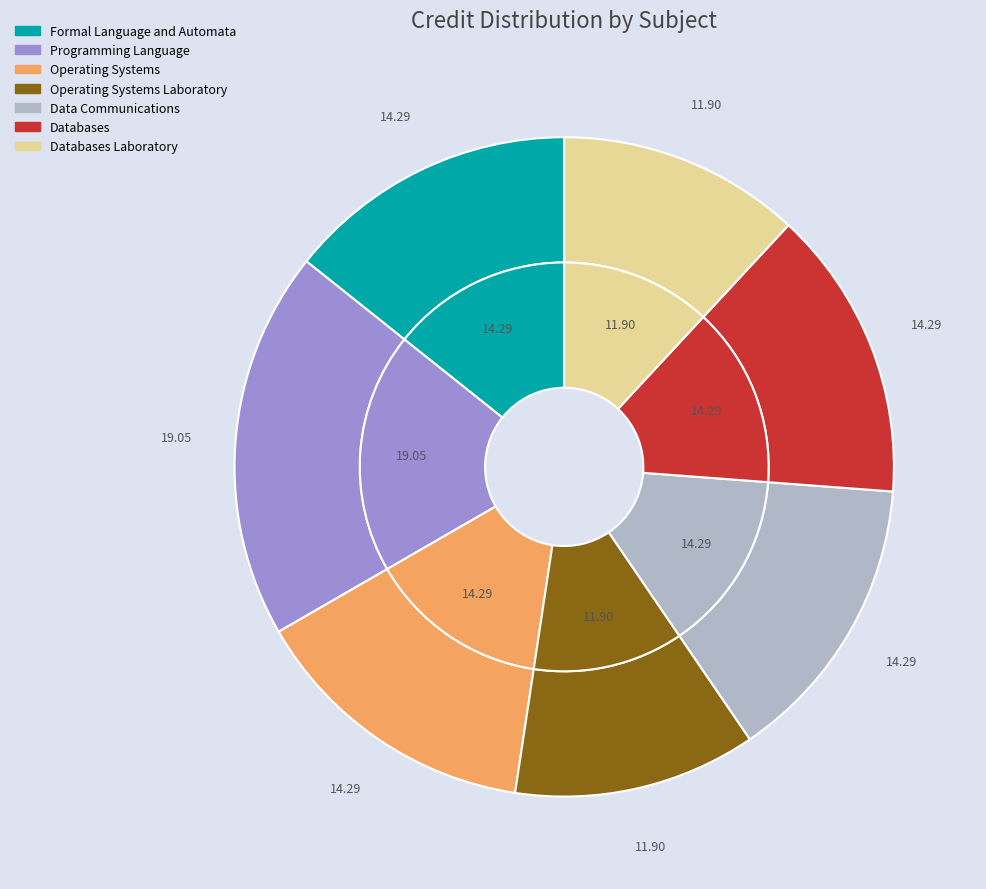

To the nearest percent, what percentage of the pie is Operating Systems Laboratory?

12%